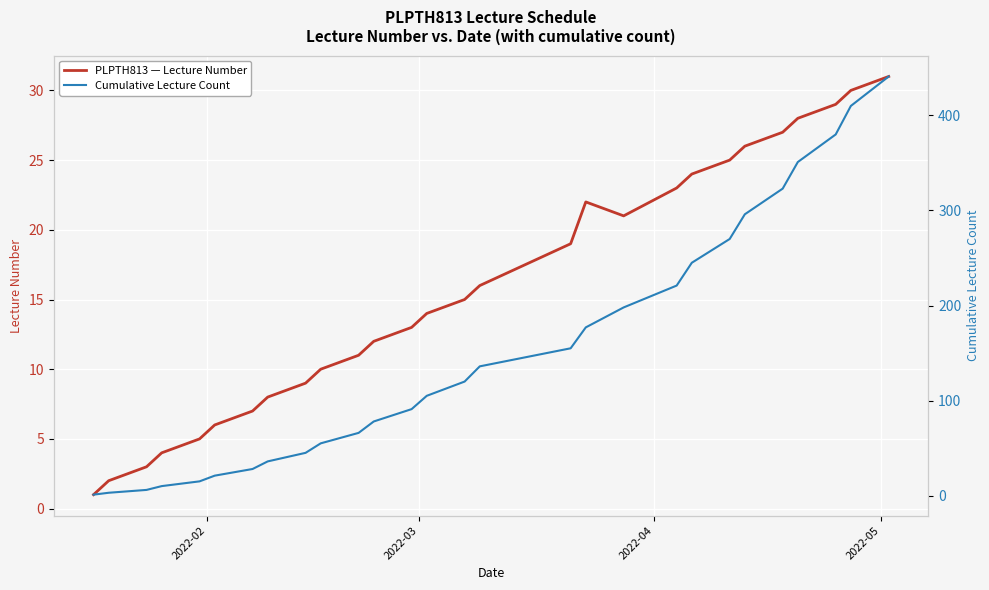

At how many categories does at least one series exceed 433?

1